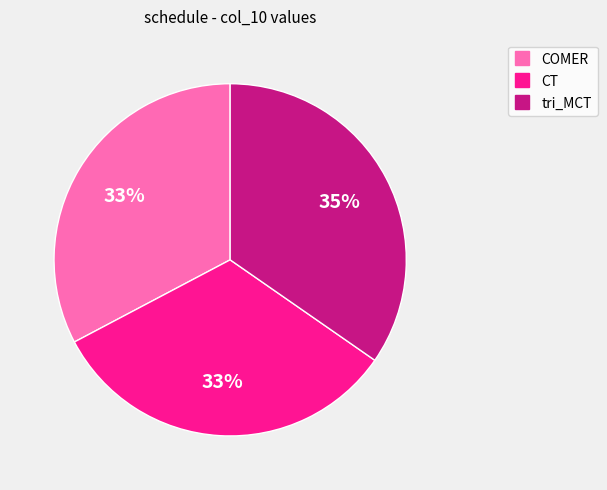

Between tri_MCT and COMER, which is larger?

tri_MCT